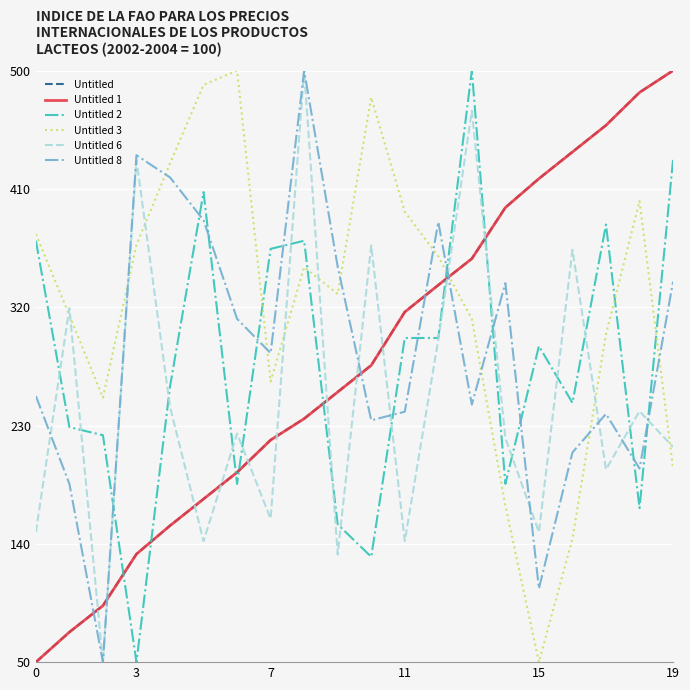

Count the number of data series in this chart.

6